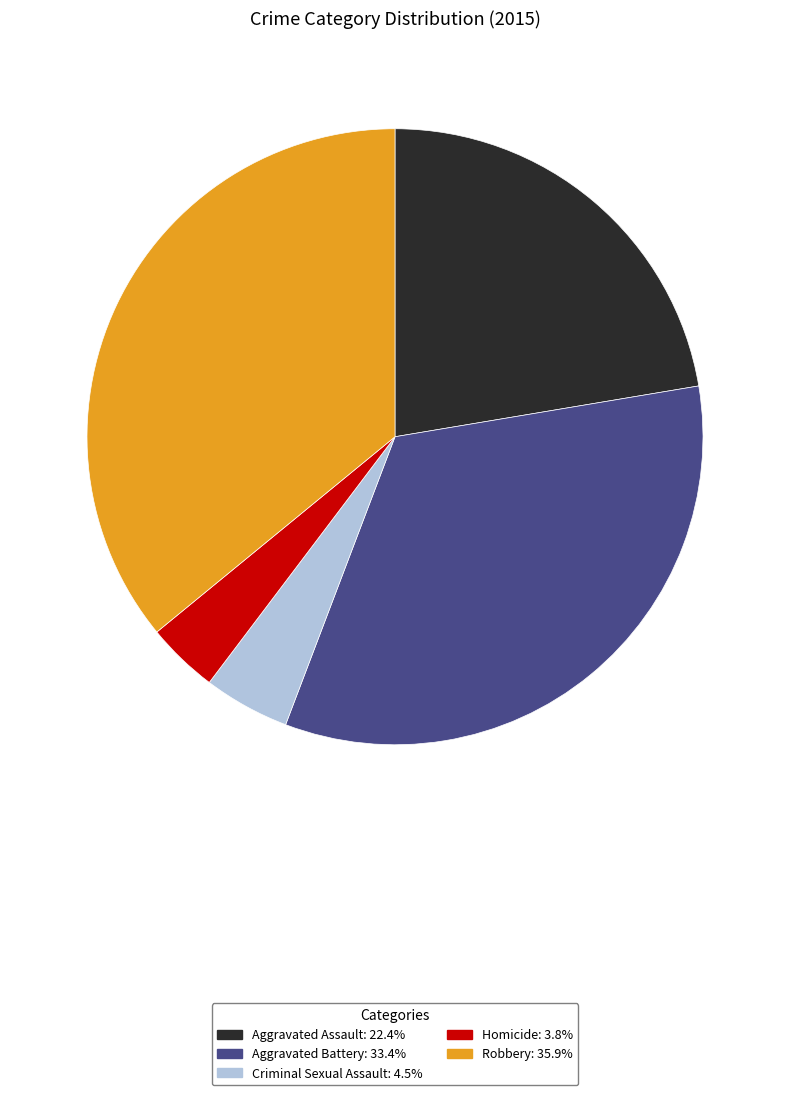

Count the number of slices in the pie.

5